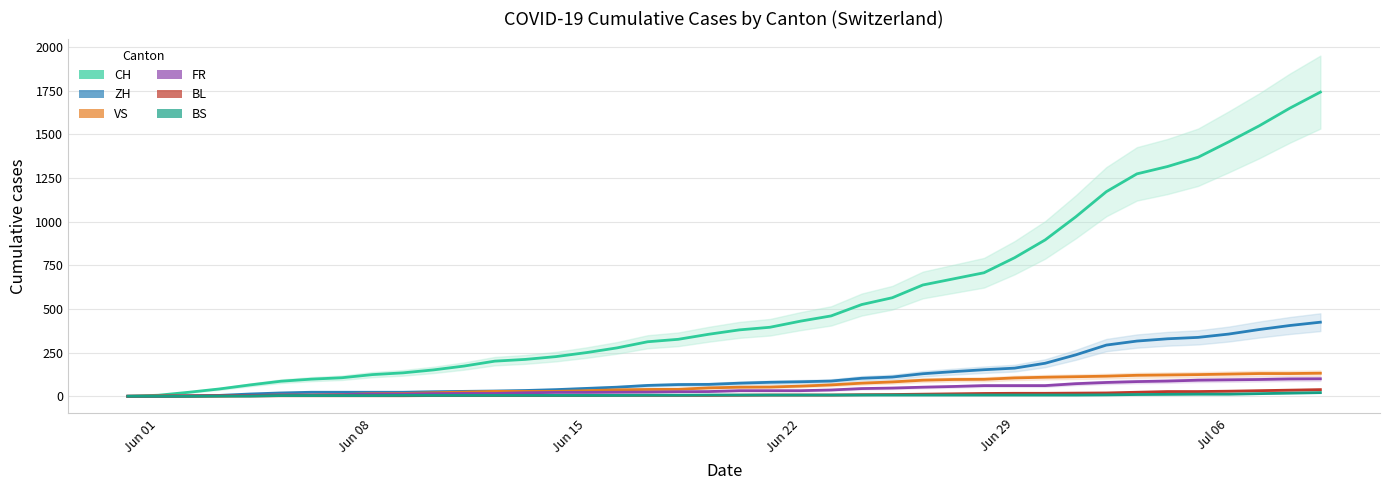

Which series has the widest spread of values?

CH